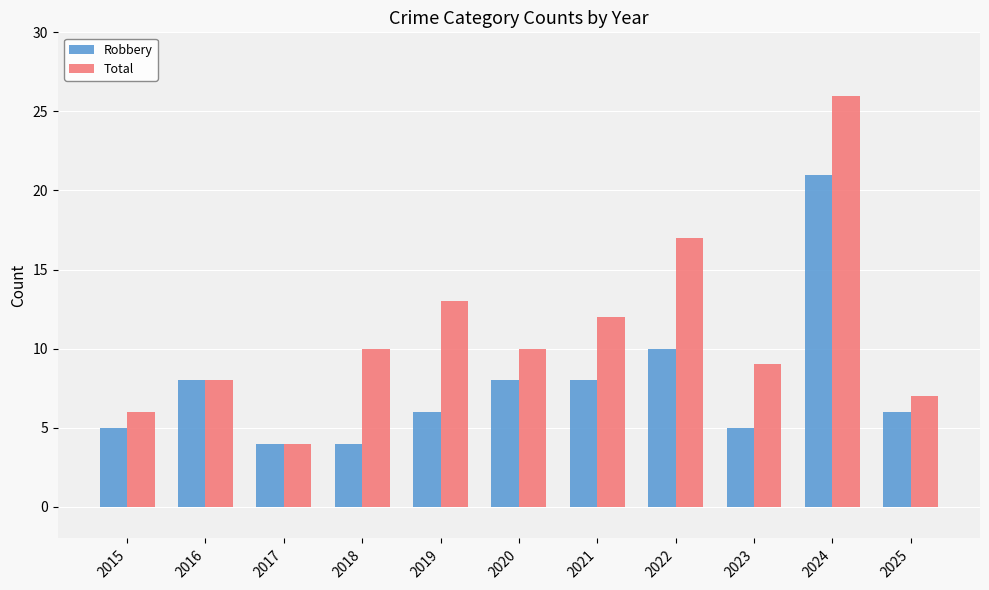

What is the sum of all Robbery values?

85